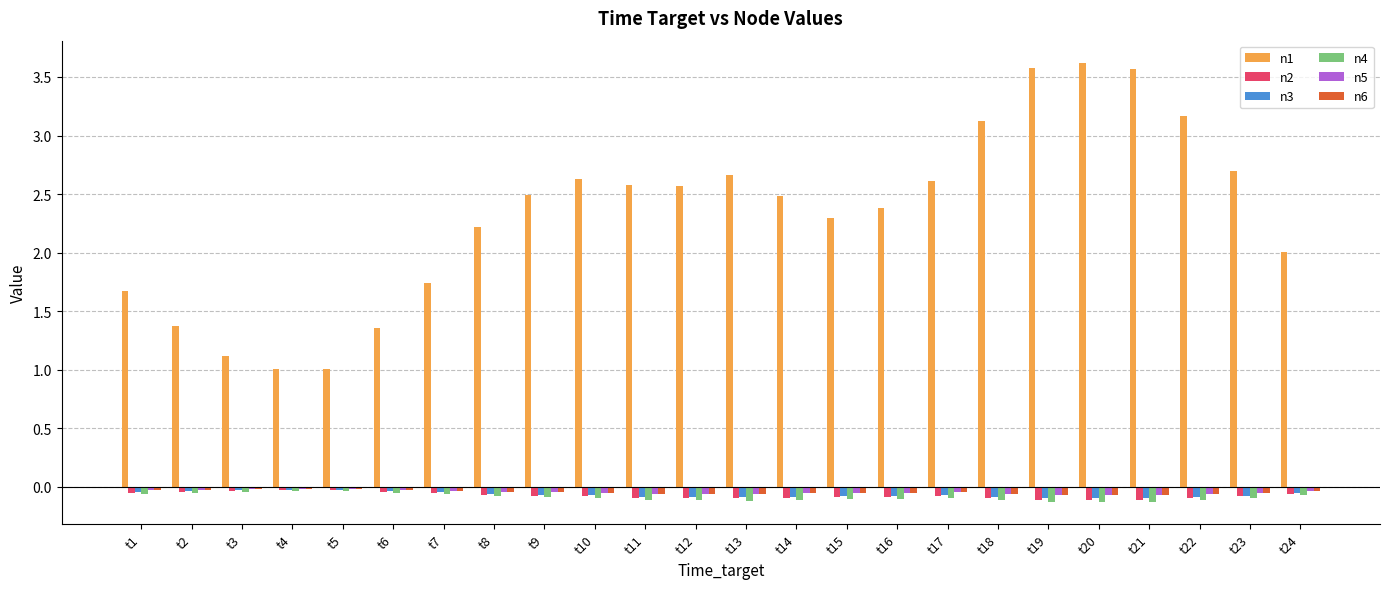

The value of n2 at t1 is -0.1. True or false?

True